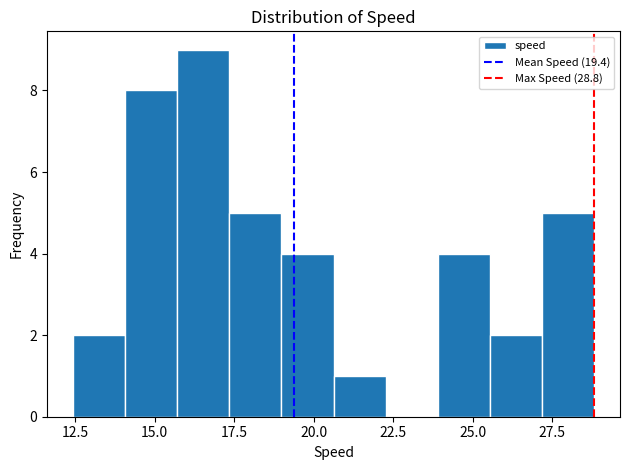

Around what value on the x-axis is the tallest bar? Give the approximate position of its centre, as read against the axis.

16.5